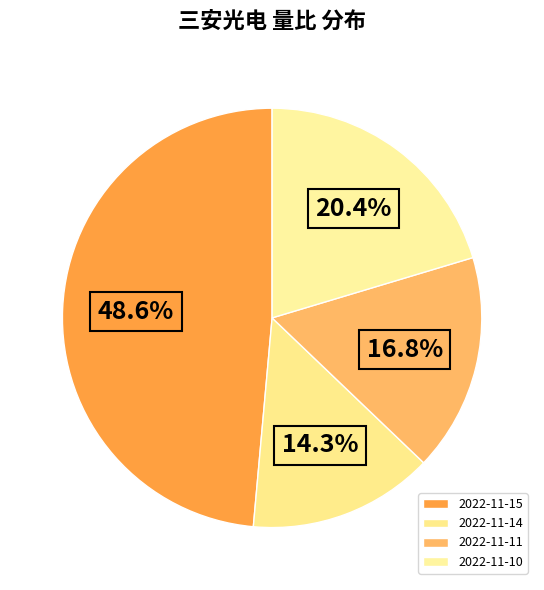

Is 2022-11-14 the majority of the pie?

No